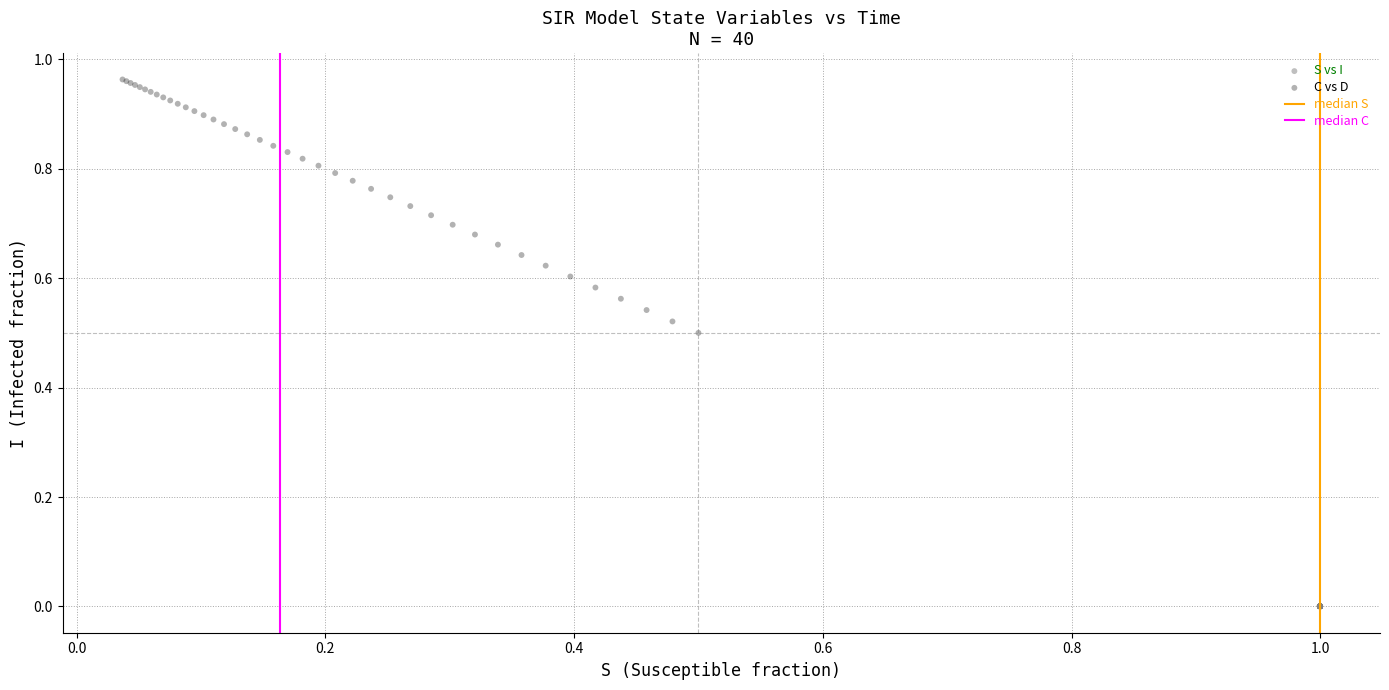

Which series contains the lowest Y value?

S vs I